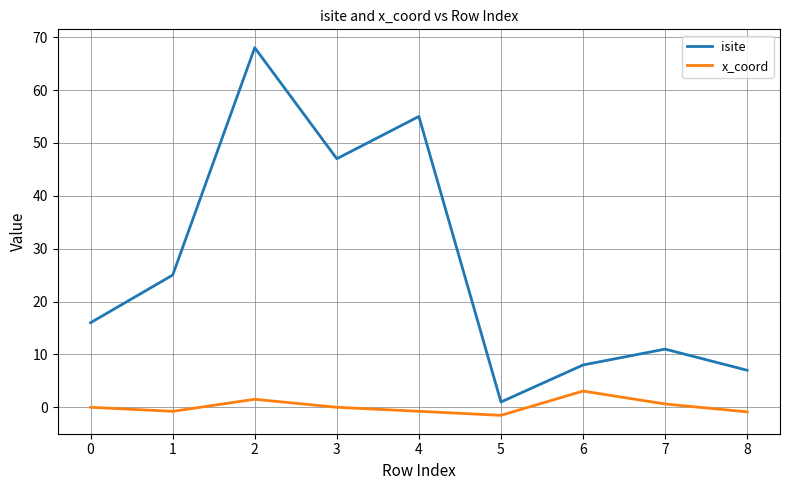

What is the minimum value for isite?

1.0